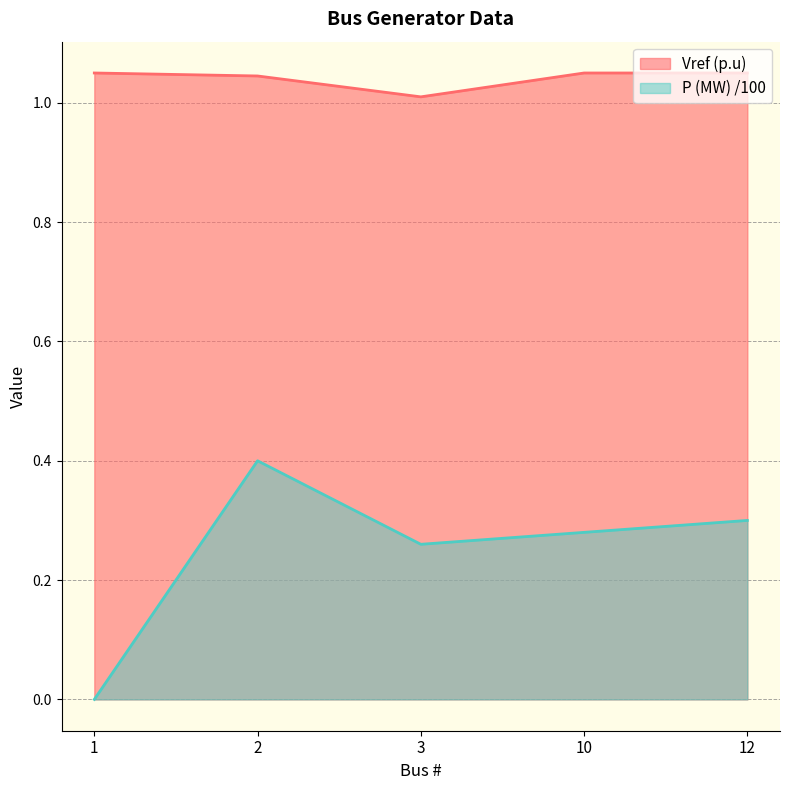

What is the sum of all Vref (p.u) values?

5.2